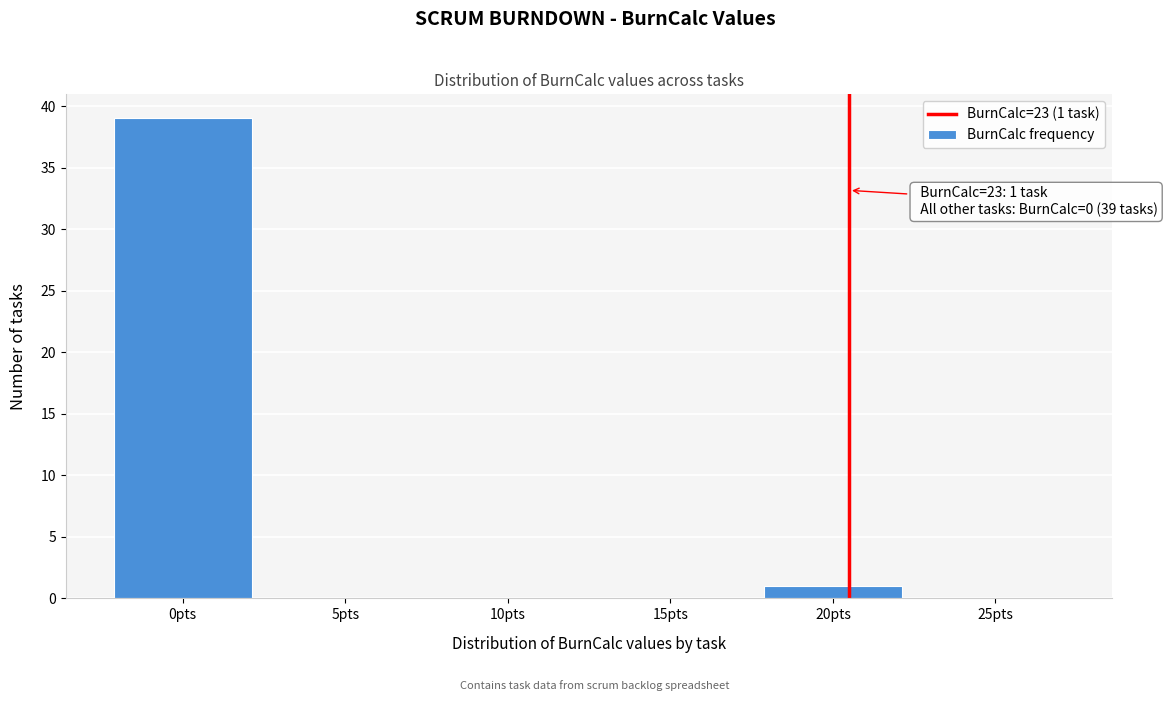

Reading right to left, list all the values displayed in this chart.

25pts=0	20pts=1	15pts=0	10pts=0	5pts=0	0pts=39